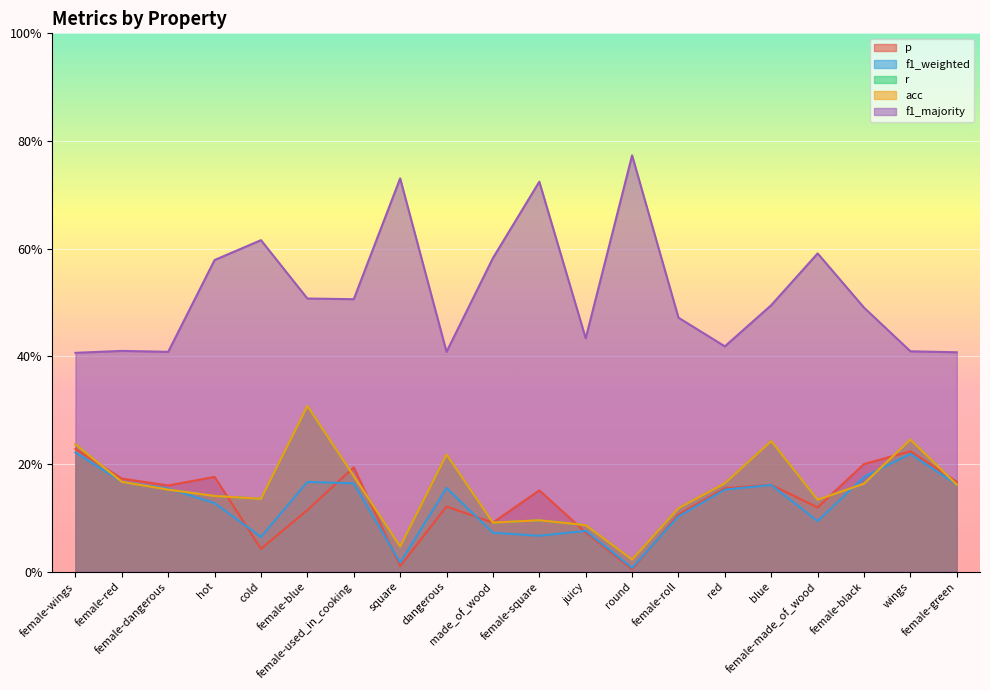

List the series in order of their peak value, highest first.

f1_majority, r, acc, p, f1_weighted